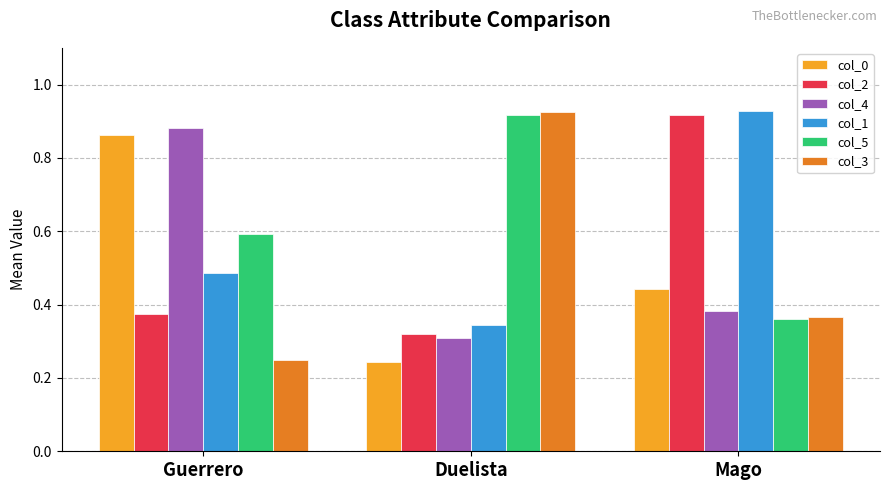

List the labels in order of col_5 value, largest first.

Duelista, Guerrero, Mago